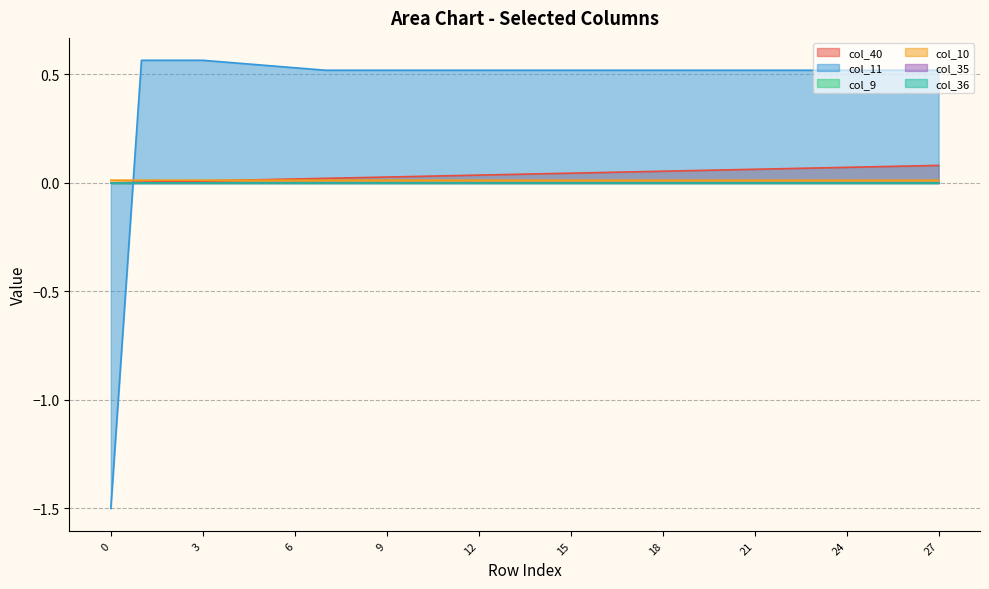

True or false: col_10 has a value of 0.0 at 3.

True